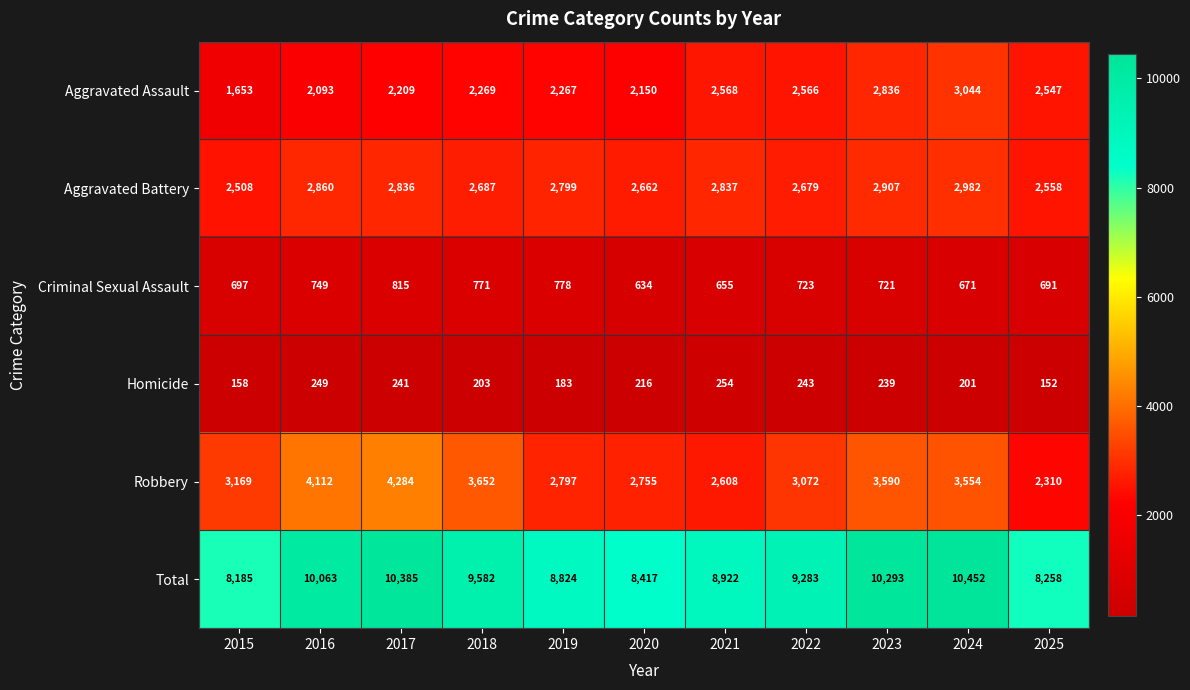

At which label is Criminal Sexual Assault closest to 724?

2022